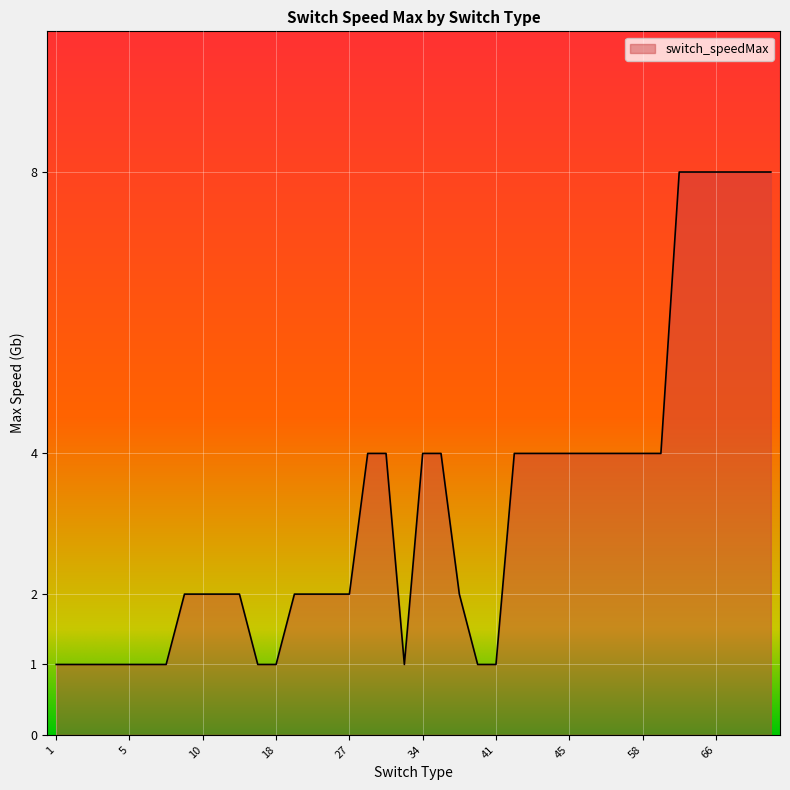

How many lines are shown in the chart?

1